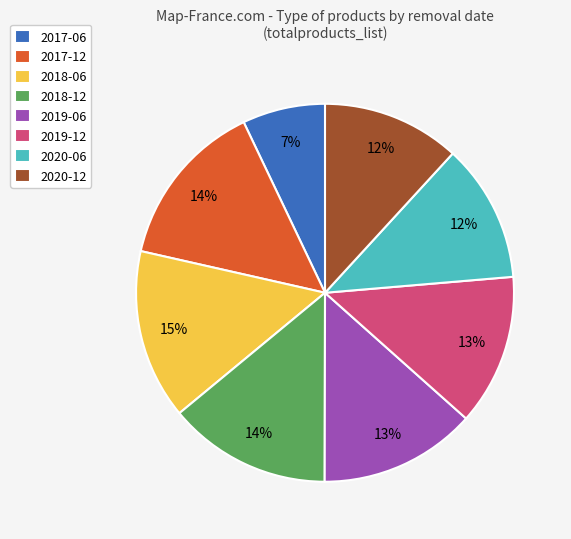

Approximately how many times larger is the value at 2017-06 compared to 2018-06?

0.5